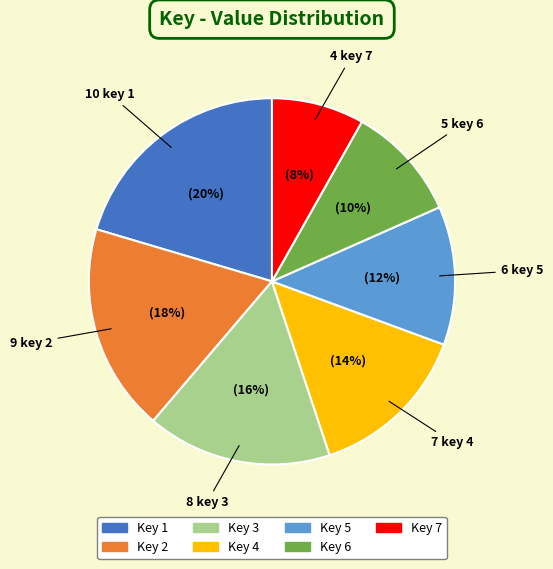

Is there any slice that represents more than half of the pie?

No